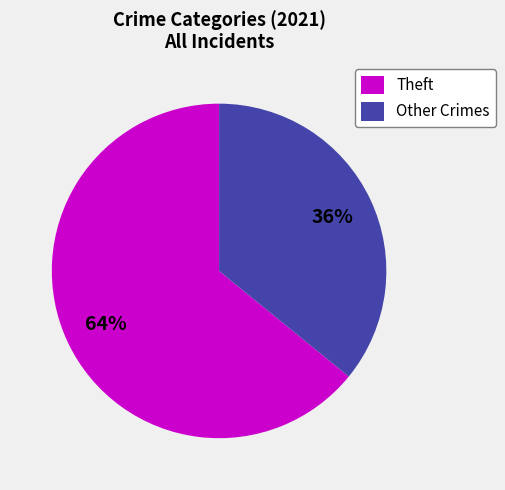

What percentage is the Theft slice, to the nearest percent?

64%